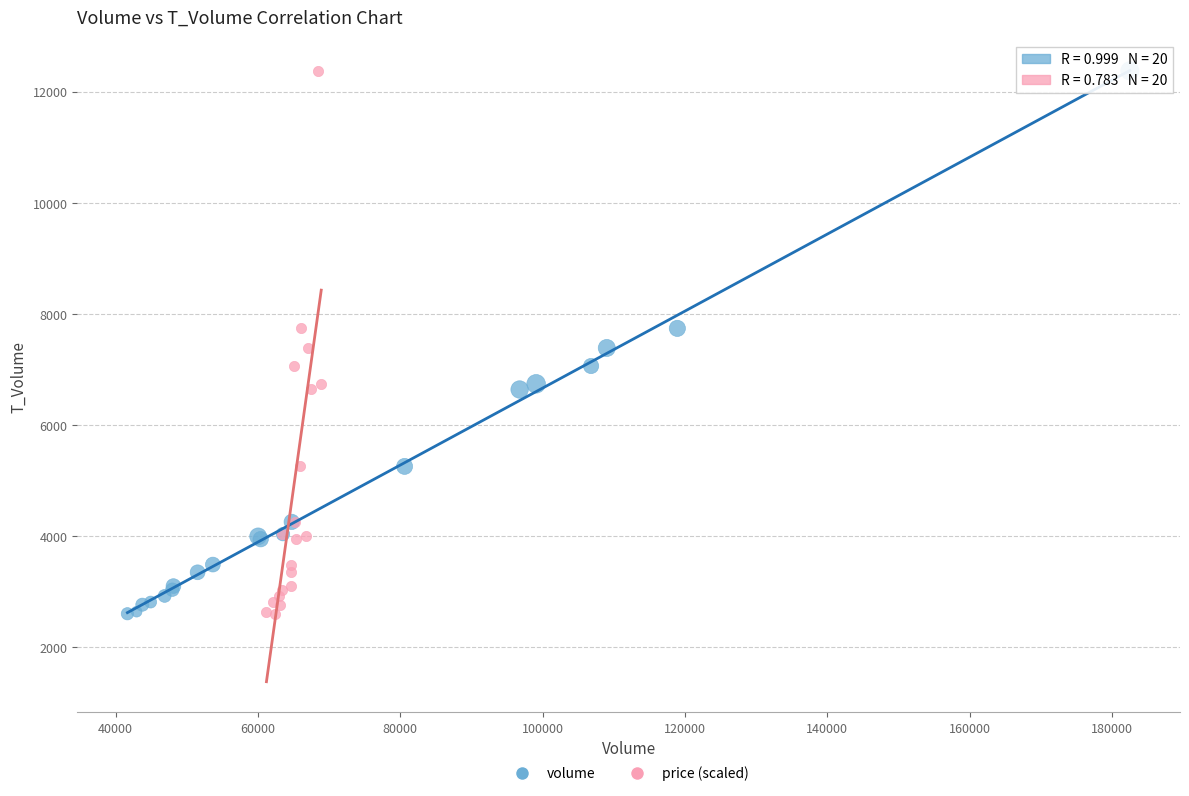

What are all the series names shown in the legend?

volume, price (scaled)